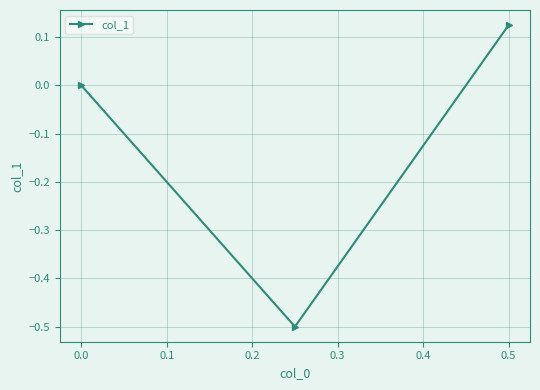

How many lines are shown in the chart?

1